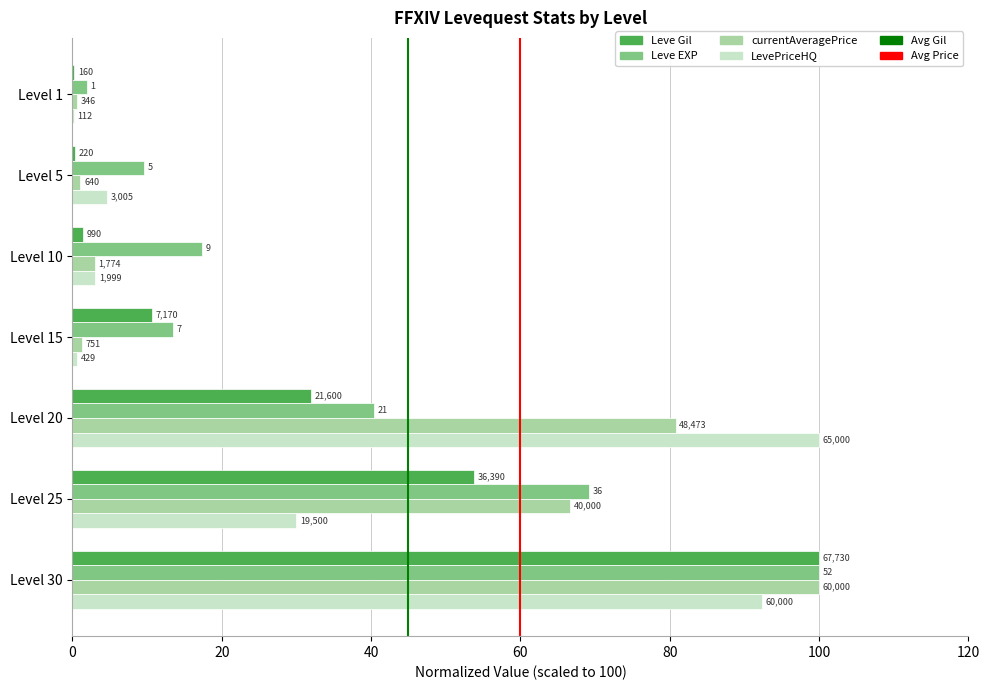

Which has a higher value, Level 1 or Level 30?

Level 30